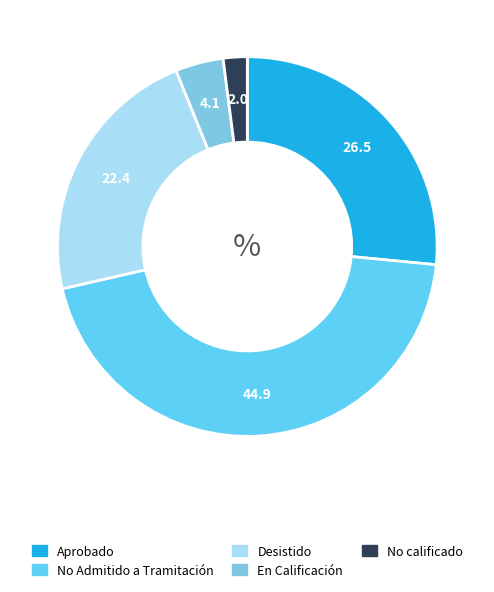

To the nearest percent, what percentage of the pie is En Calificación?

4%